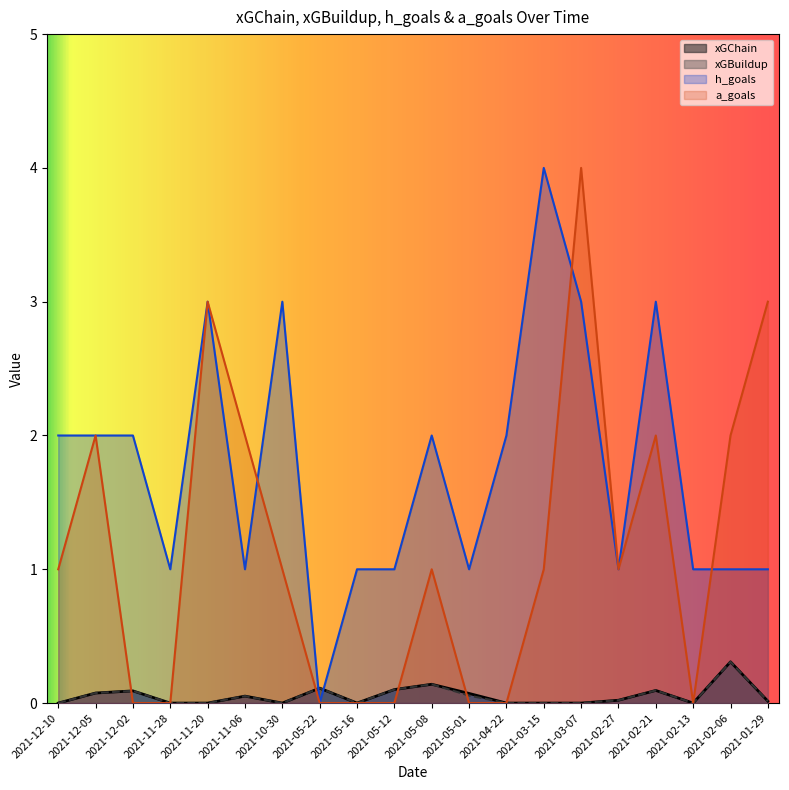

Which series has the widest spread of values?

h_goals